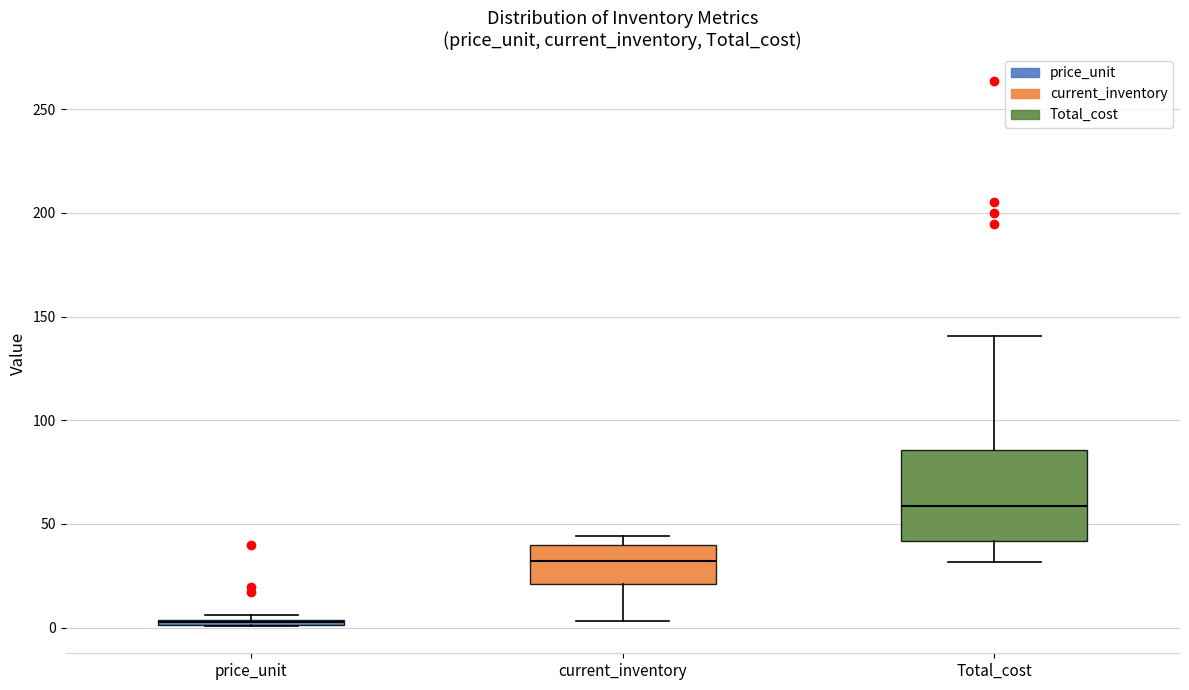

Where is the upper edge of the box for price_unit on the y-axis? The values are not printed on the chart, so give them approximately, as read against the axis.

5